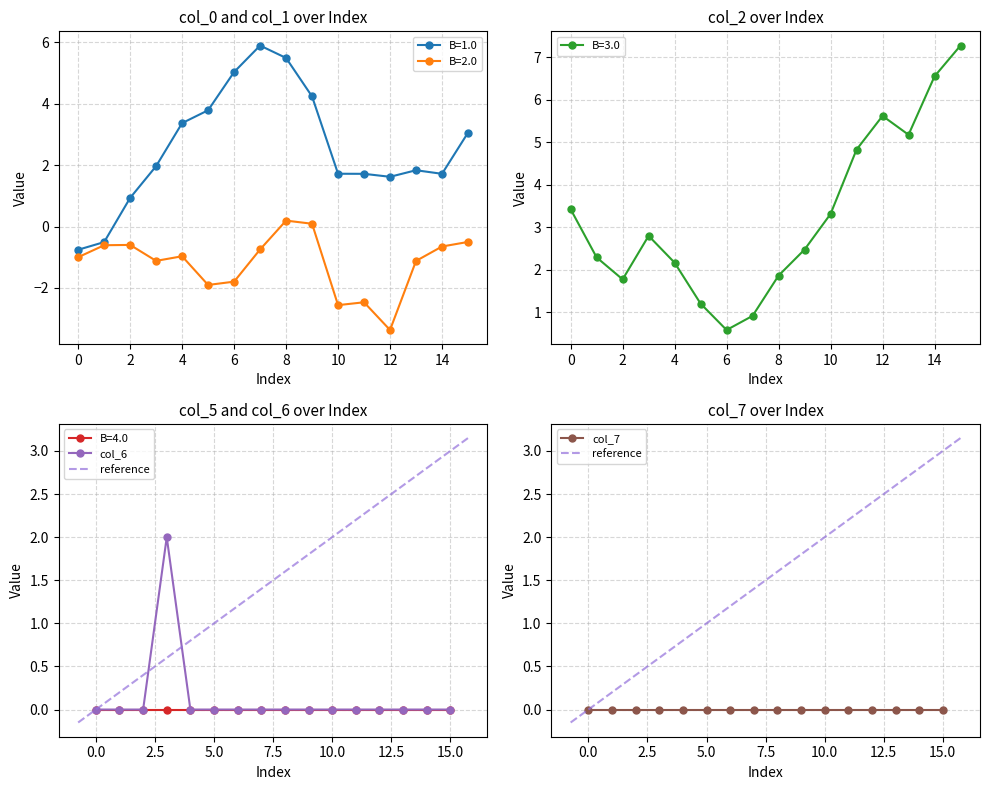

Between 4 and 10, which is larger?

4